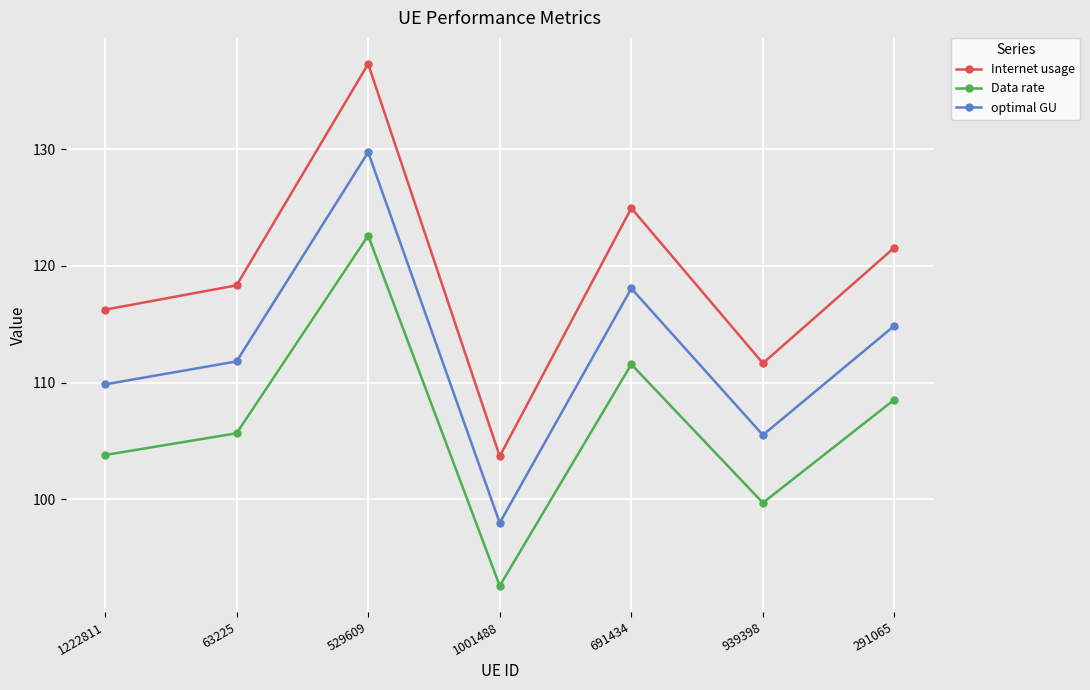

What are all the series names shown in the legend?

Internet usage, Data rate, optimal GU